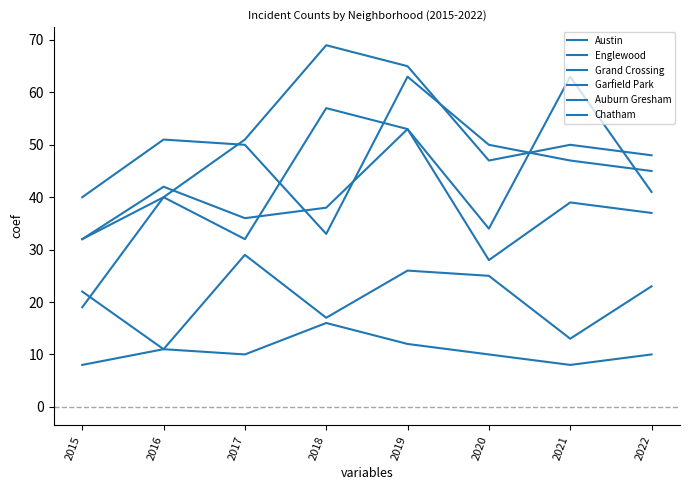

At which label does Grand Crossing reach its peak?

2019